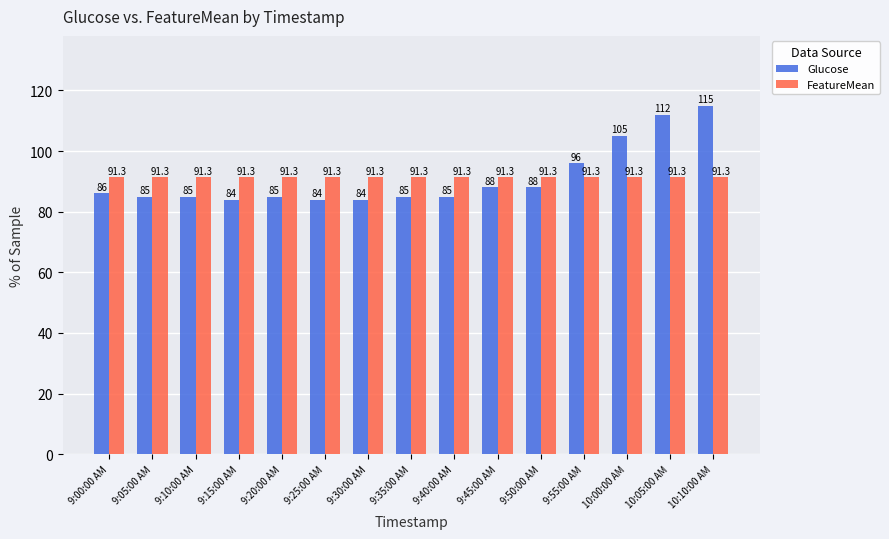

How many bars are there in each group?

2